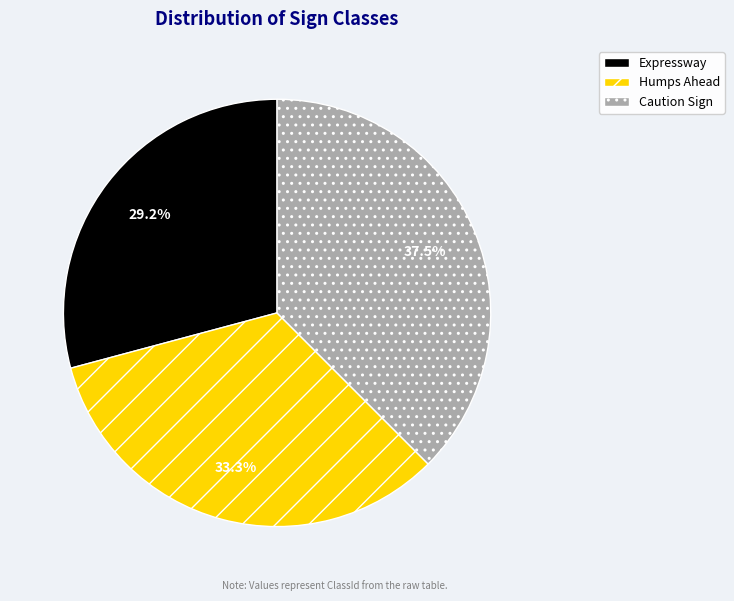

How many slices are in this pie chart?

3